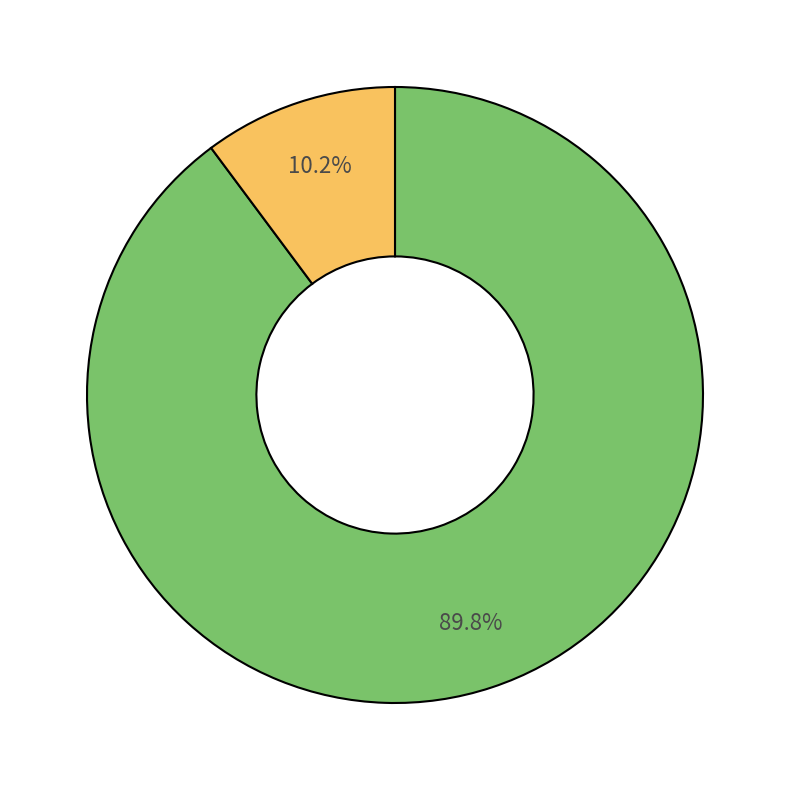

Is there a majority slice in this chart?

Yes